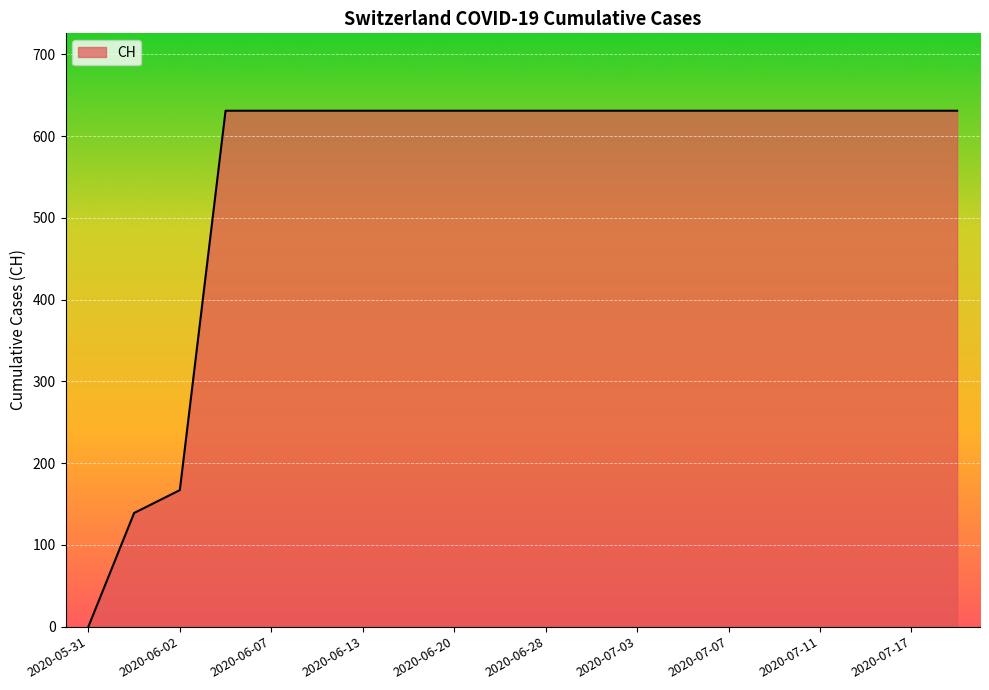

Reading right to left, extract all data points from this chart.

631	631	631	631	631	631	631	631	631	631	631	631	631	631	631	631	631	167	139	0